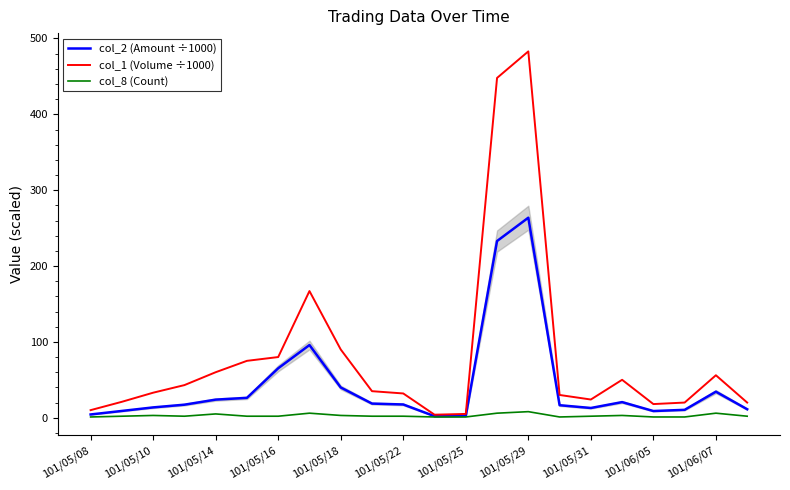

Rank the series at 15 from highest to lowest value.

col_1 (Volume ÷1000), col_2 (Amount ÷1000), col_8 (Count)